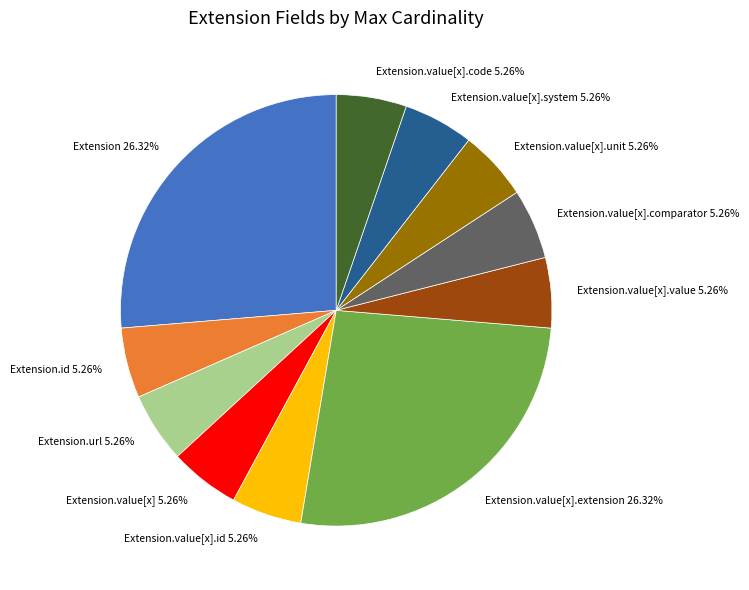

Combined, do Extension.value[x].unit and Extension.value[x] account for over 50%?

No